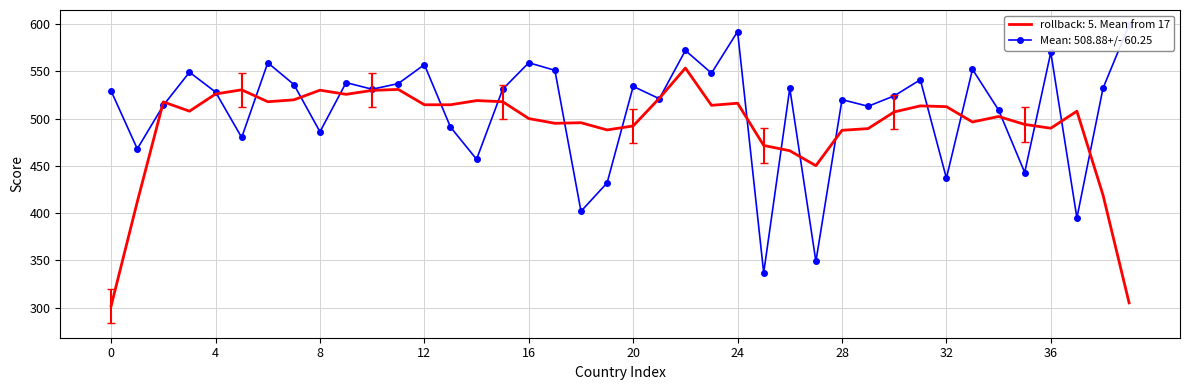

What is the highest value of the rollback: 5. Mean from 17 series?

553.4